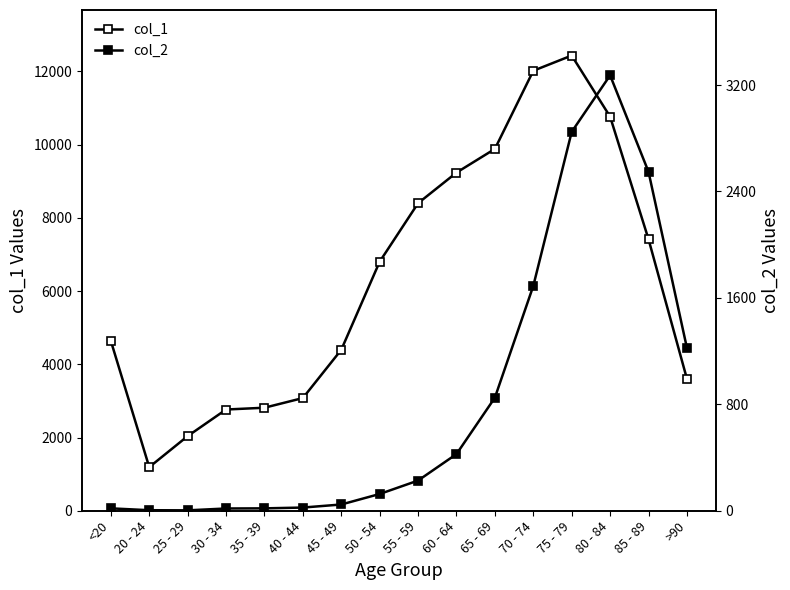

What is the spread (max minus min) of values at 35 - 39?

2796